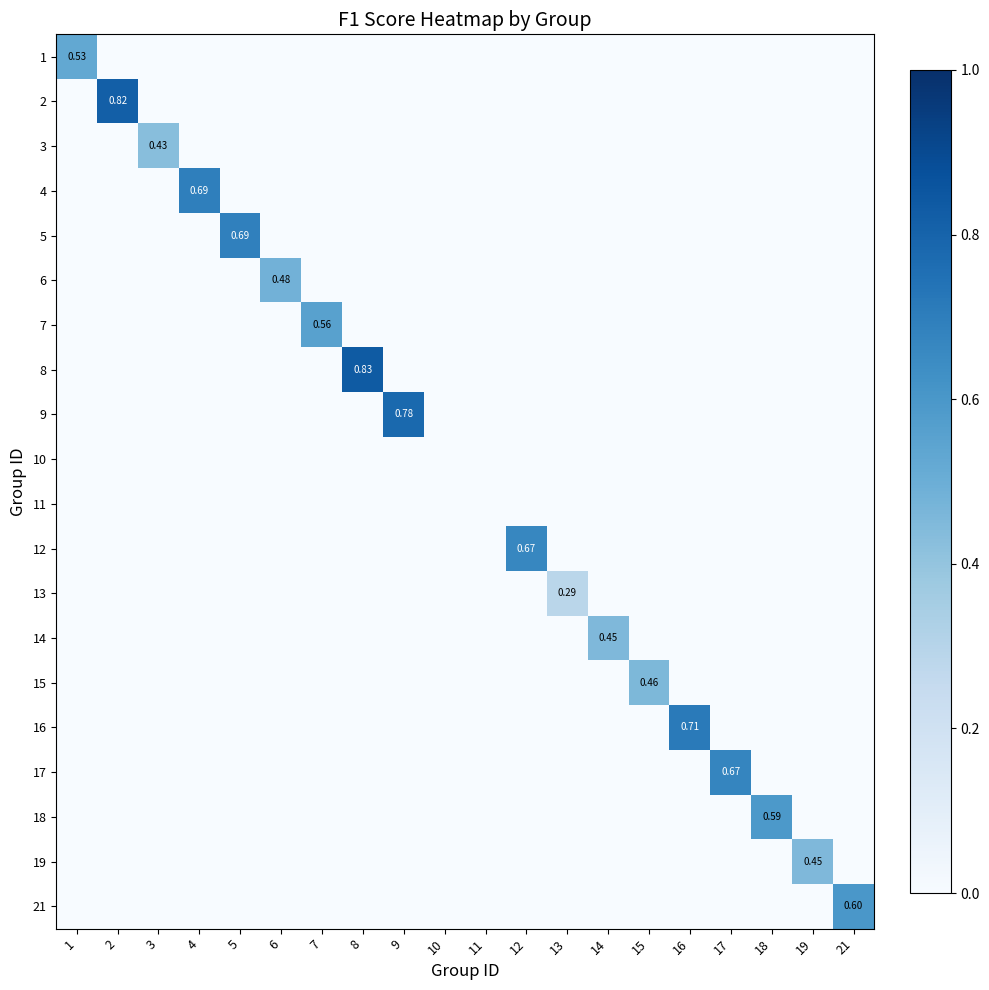

At 13, list the series in order from largest to smallest.

13, 1, 2, 3, 4, 5, 6, 7, 8, 9, 10, 11, 12, 14, 15, 16, 17, 18, 19, 21